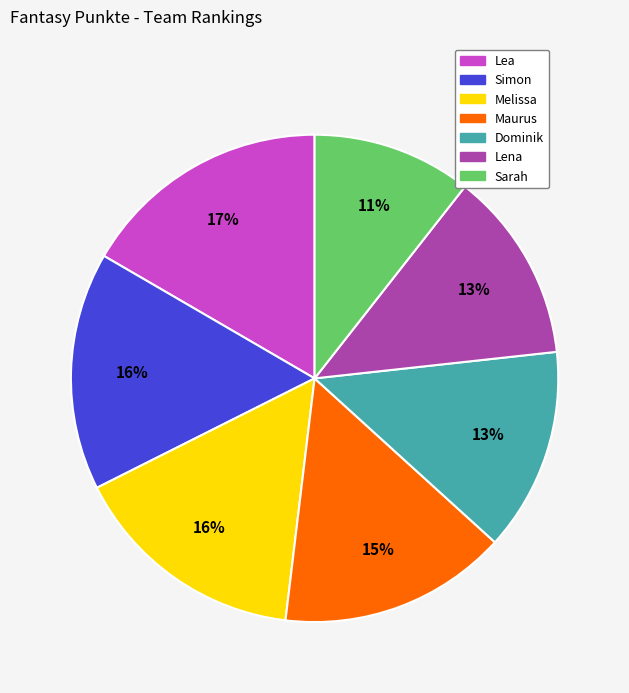

Which slice is the largest?

Lea